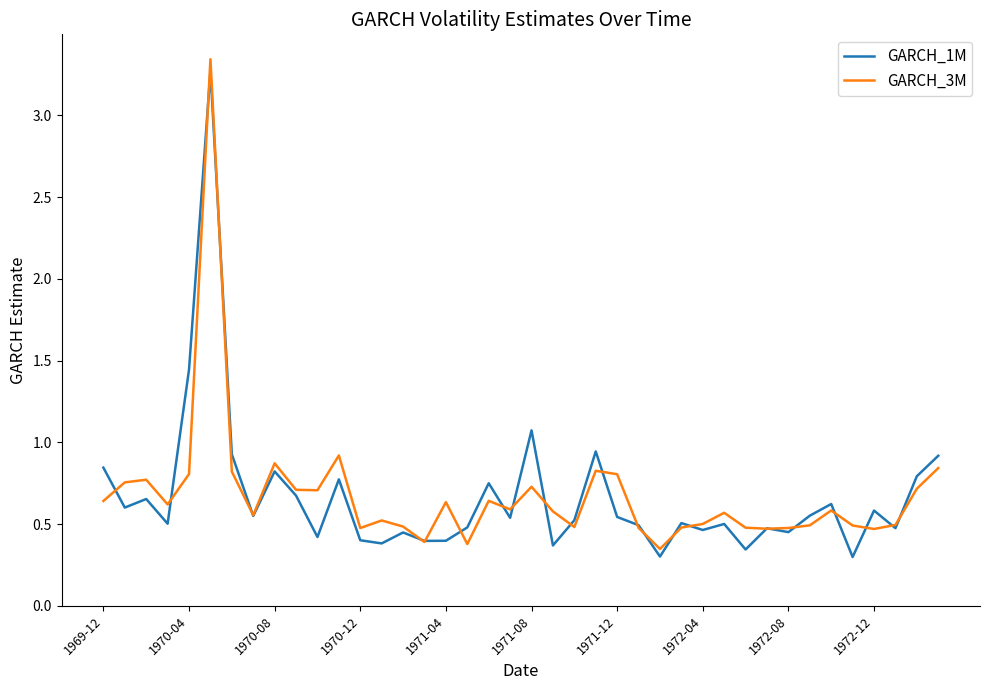

How many interior local valleys does the GARCH_3M series have?

11